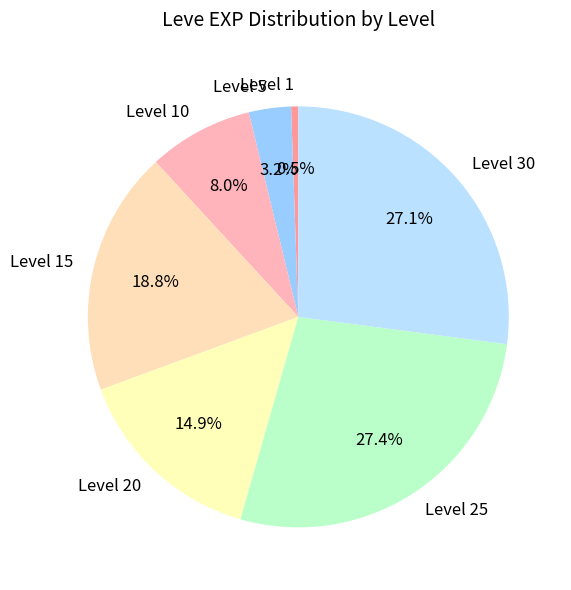

Which slice is the smallest?

Level 1